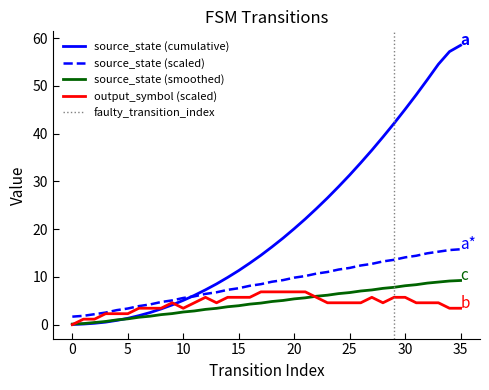

The chart shows a value of 0.4 at 2. True or false?

True